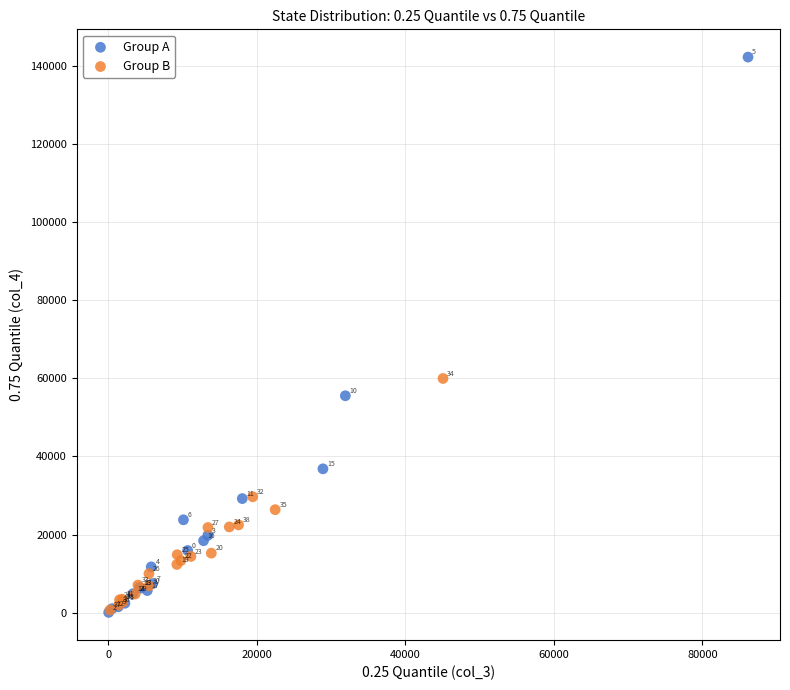

Which series reaches the minimum Y coordinate?

Group A